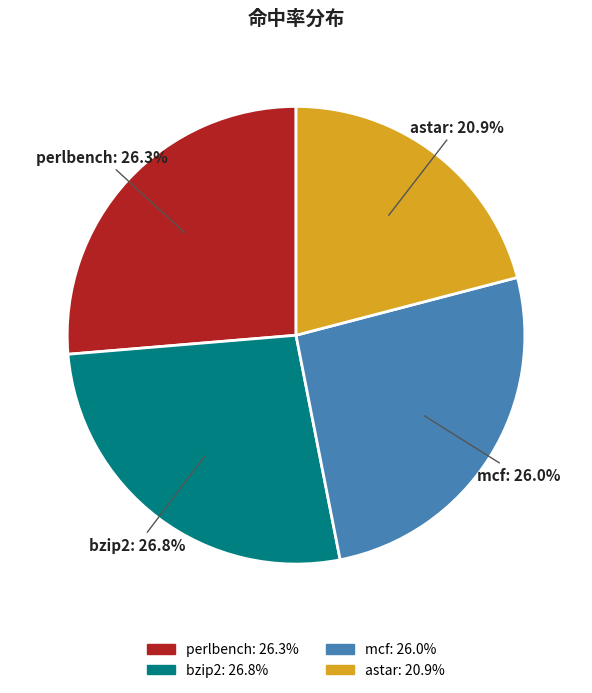

The astar slice represents 21% of the pie. True or false?

True